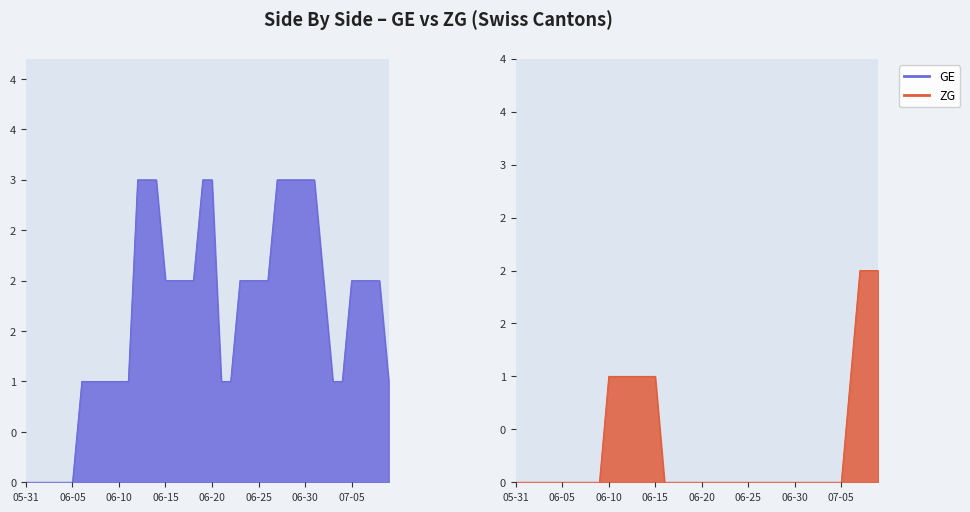

The value of UR at 2020-06-24 is 1. True or false?

False